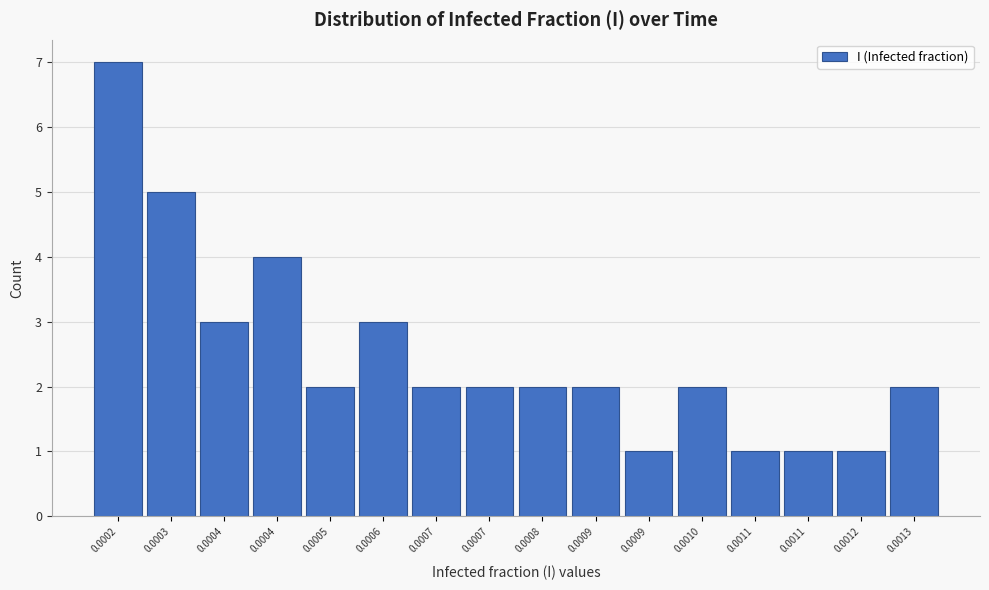

Count the number of data series in this chart.

1